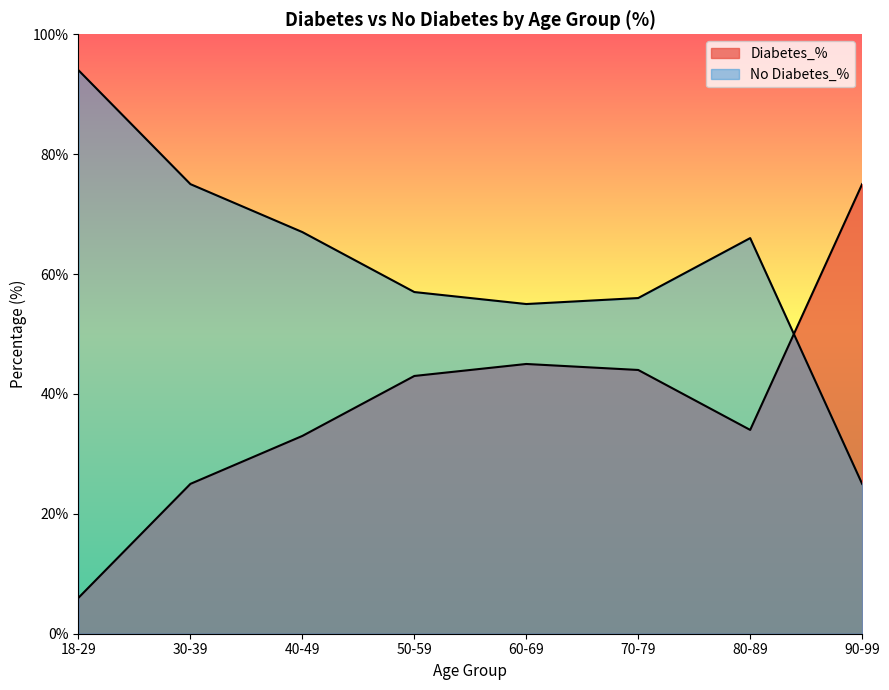

True or false: No Diabetes_% has a value of 166 at 18-29.

False